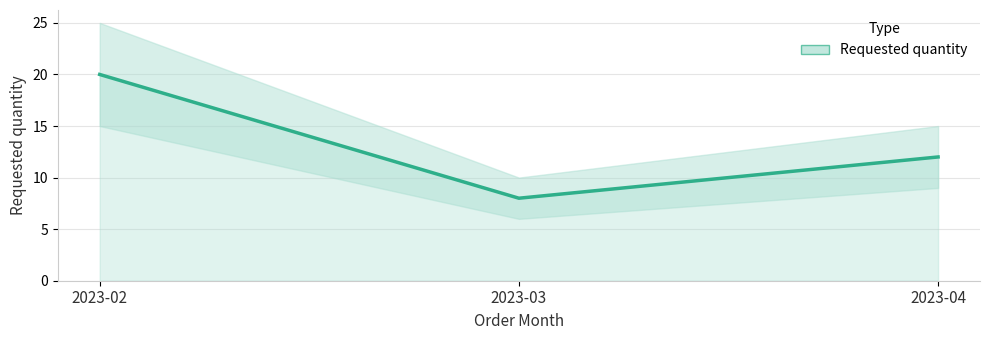

List the labels in order of value, largest first.

2023-02, 2023-04, 2023-03